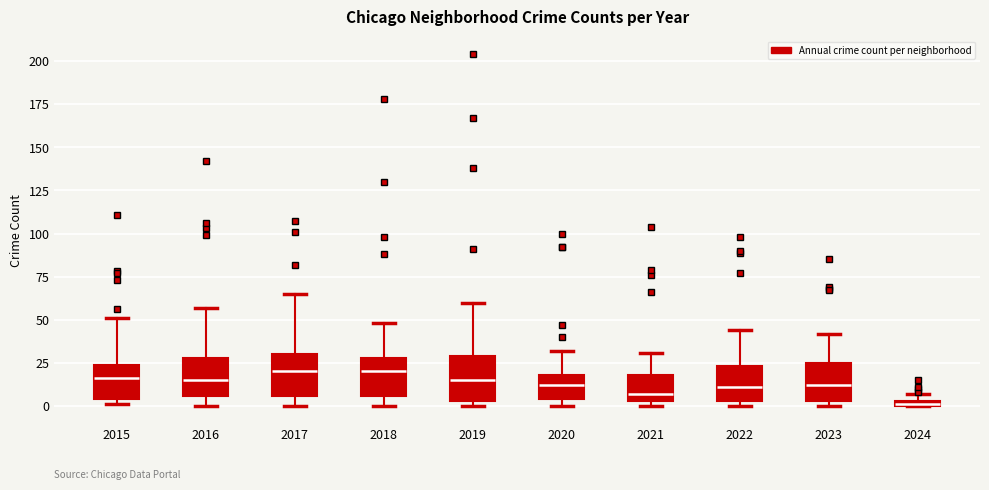

Which box has the lowest median line?

2024